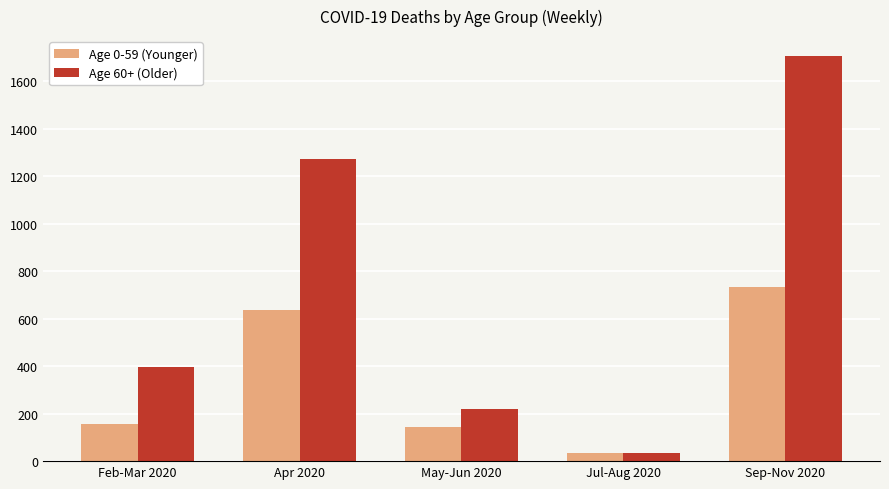

Is it true that Age 60+ (Older) equals 396 at Feb-Mar 2020?

True